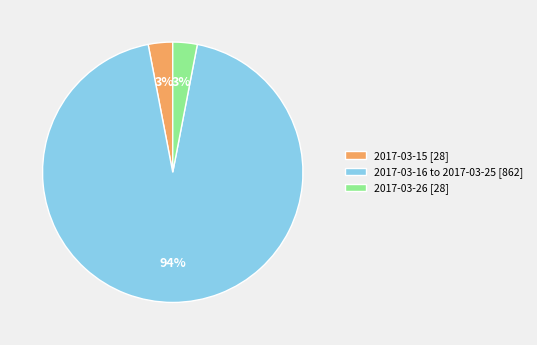

To the nearest percent, what percentage of the pie is 2017-03-26 [28]?

3%